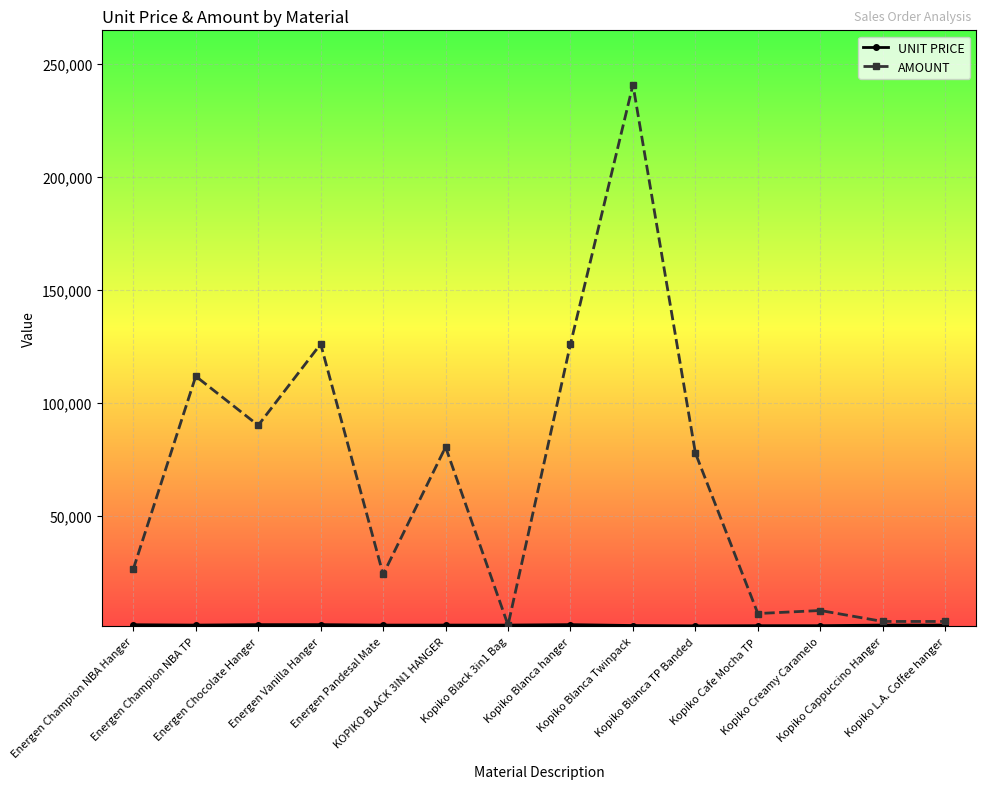

True or false: AMOUNT has more than 0 interior local peaks.

True